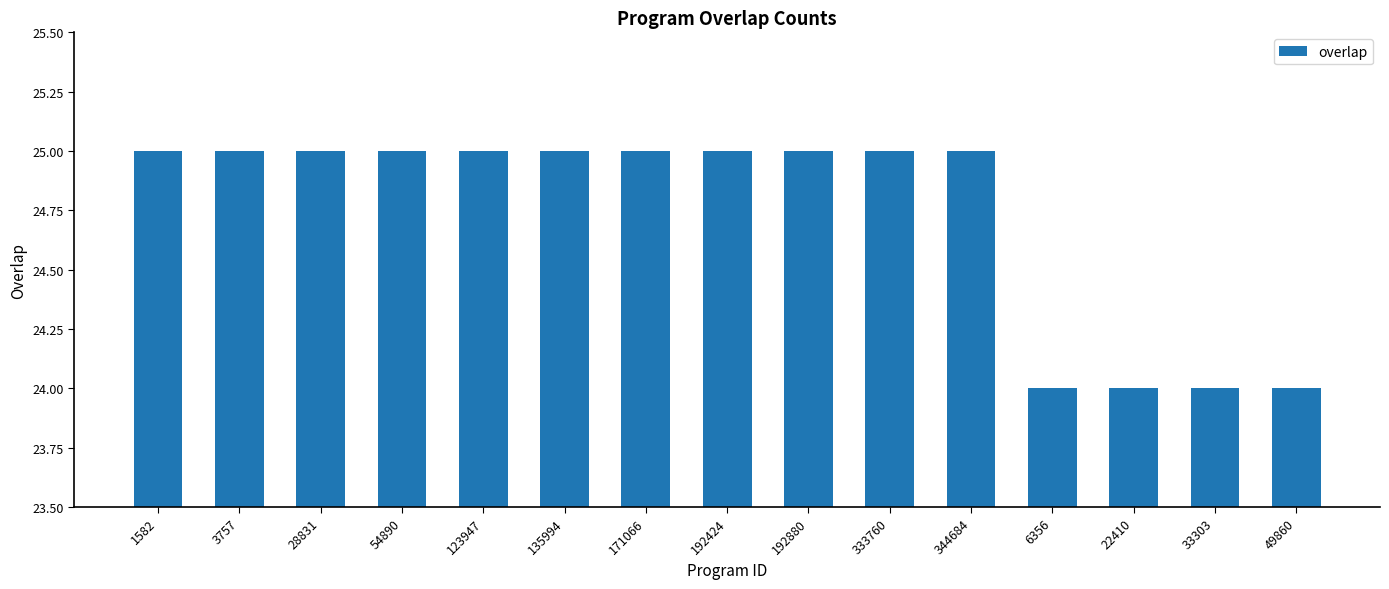

True or false: the data shows 41 at 54890.

False